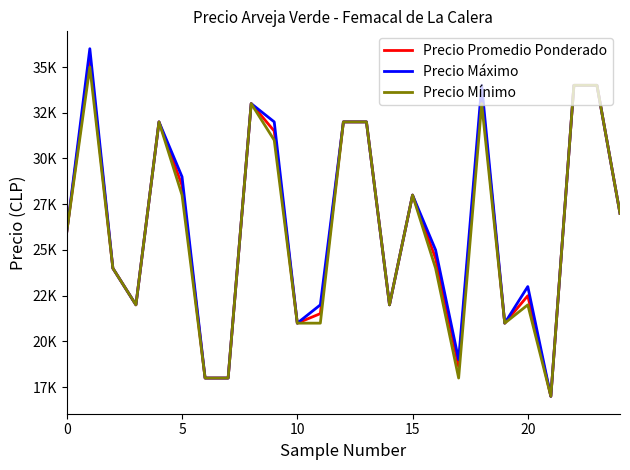

What is the maximum value for Precio Mínimo?

35000